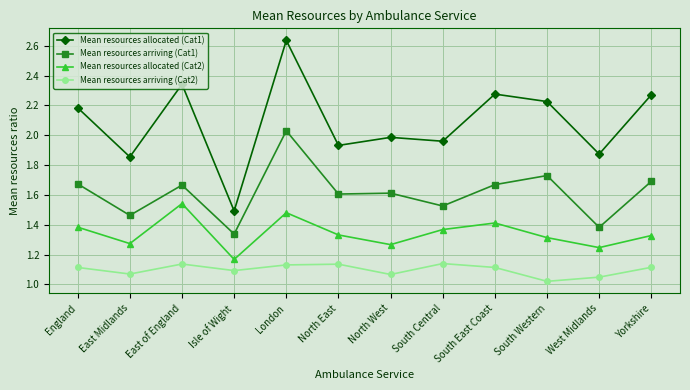

True or false: Mean resources allocated (Cat1) and Mean resources allocated (Cat2) intersect in this chart.

False